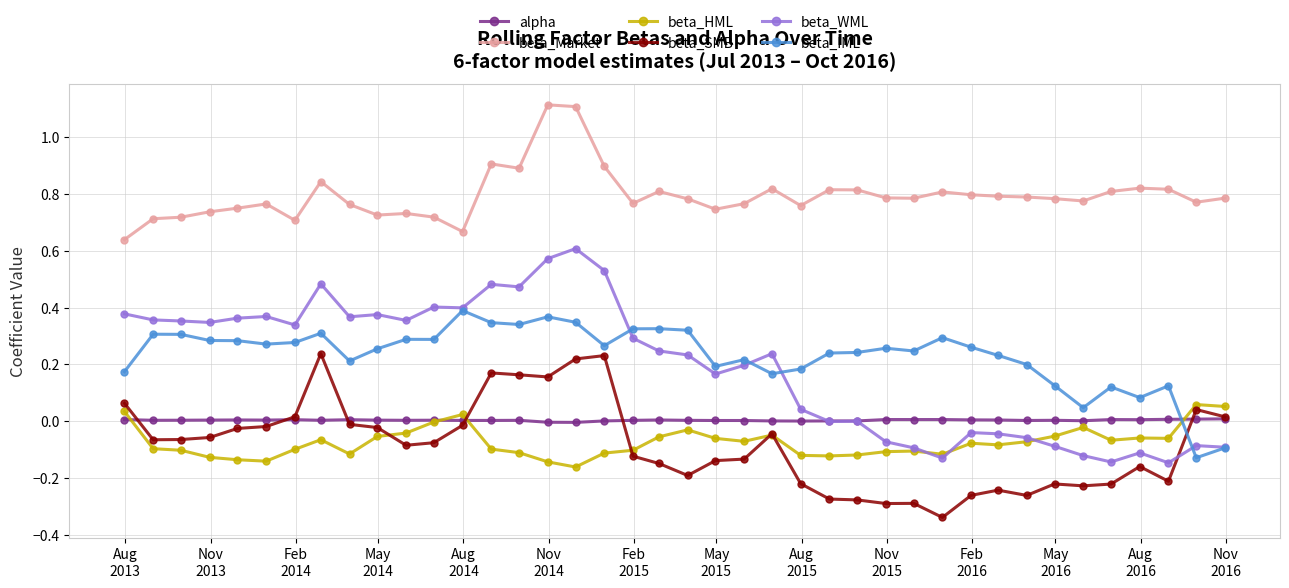

True or false: alpha and beta_Market cross at least once.

False